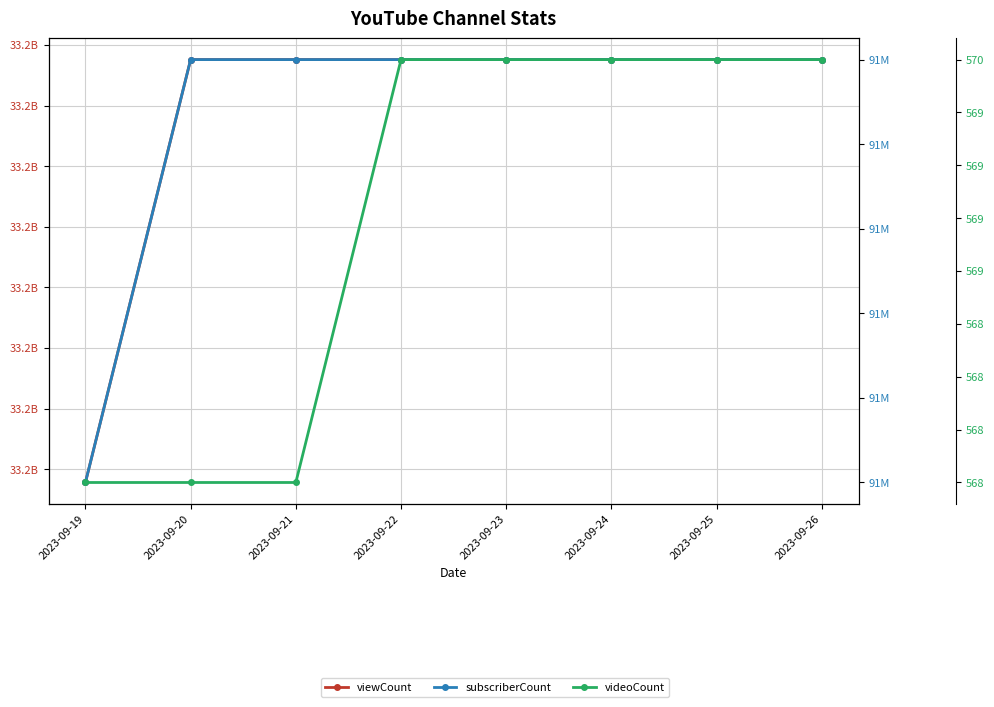

What are all the series names shown in the legend?

viewCount, subscriberCount, videoCount